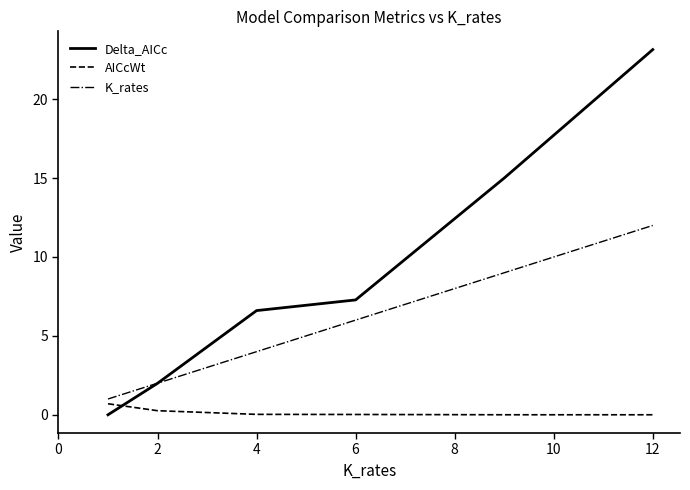

True or false: Delta_AICc and AICcWt intersect in this chart.

True